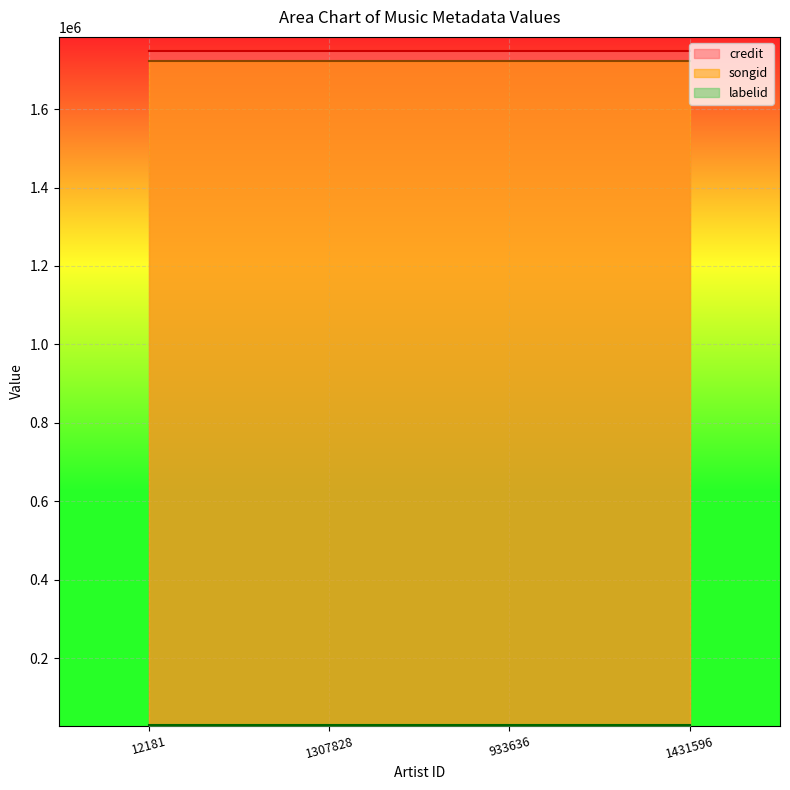

True or false: labelid has a value of 17422 at 1307828.

False